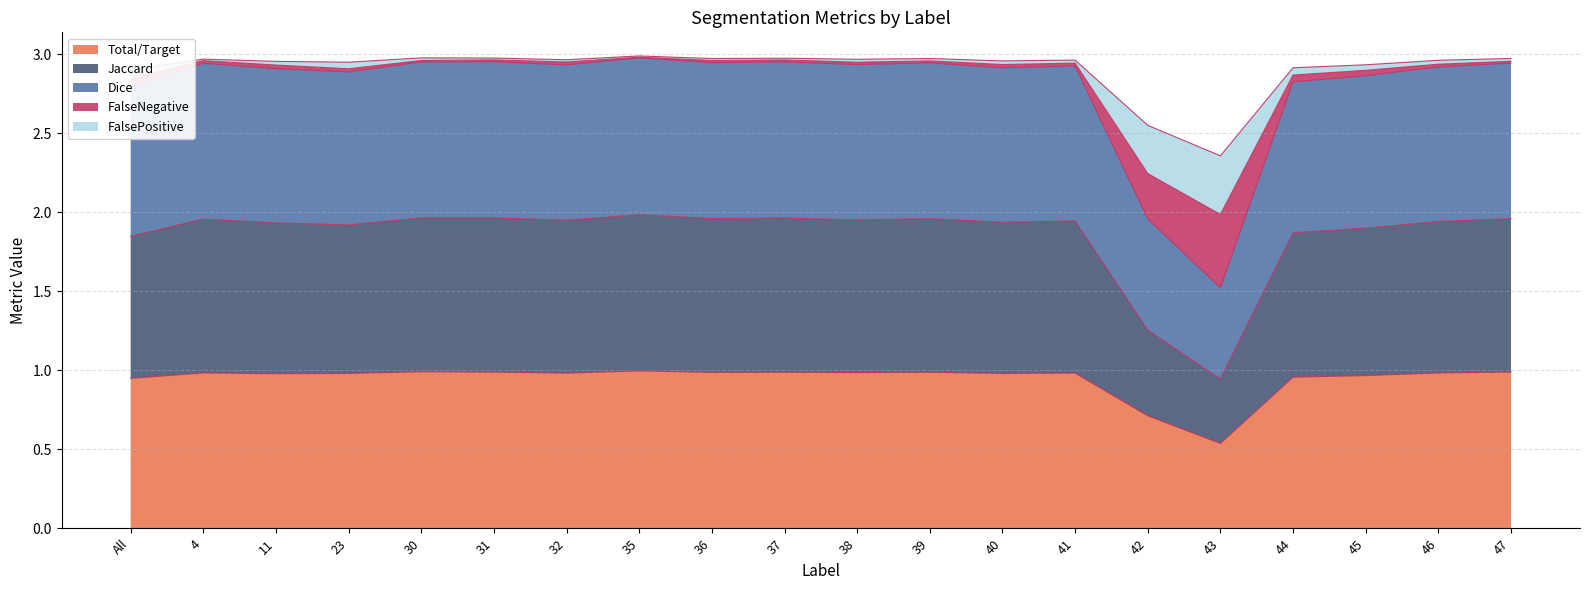

True or false: Total/Target and Jaccard intersect in this chart.

False